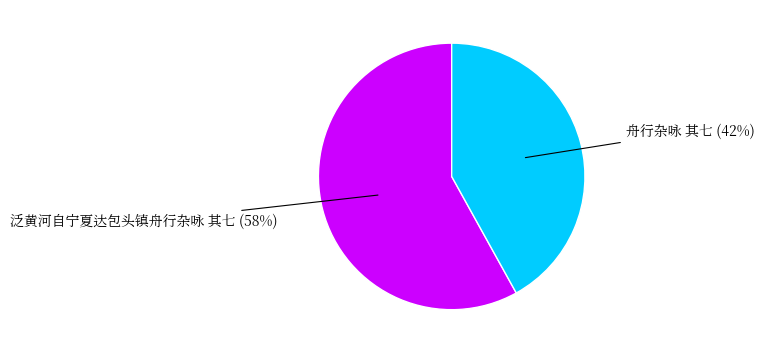

Is it true that 泛黄河自宁夏达包头镇舟行杂咏 其七 is 65% of the pie?

False